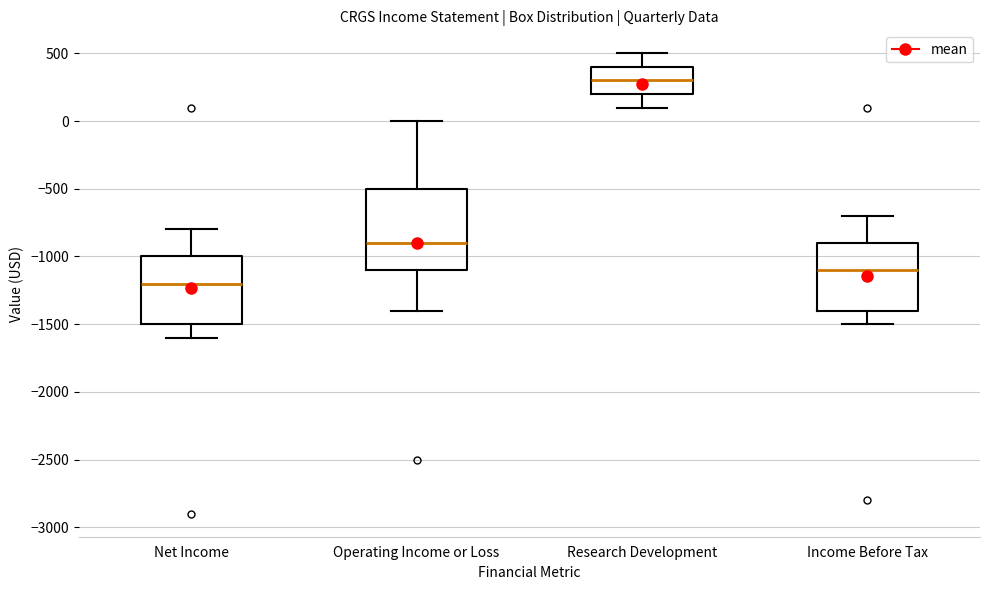

Reading left to right, transcribe this box plot: for each box, give where its median line is, the range the box spans, and where its two whiskers end, as read against the y-axis. The values are not printed on the chart, so give them approximately, as read against the axis.

Net Income: median -1200, box -1500 to -1000, whiskers -1600 to -800
Operating Income or Loss: median -900, box -1100 to -500, whiskers -1400 to 0
Research Development: median 300, box 200 to 400, whiskers 100 to 500
Income Before Tax: median -1100, box -1400 to -900, whiskers -1500 to -700